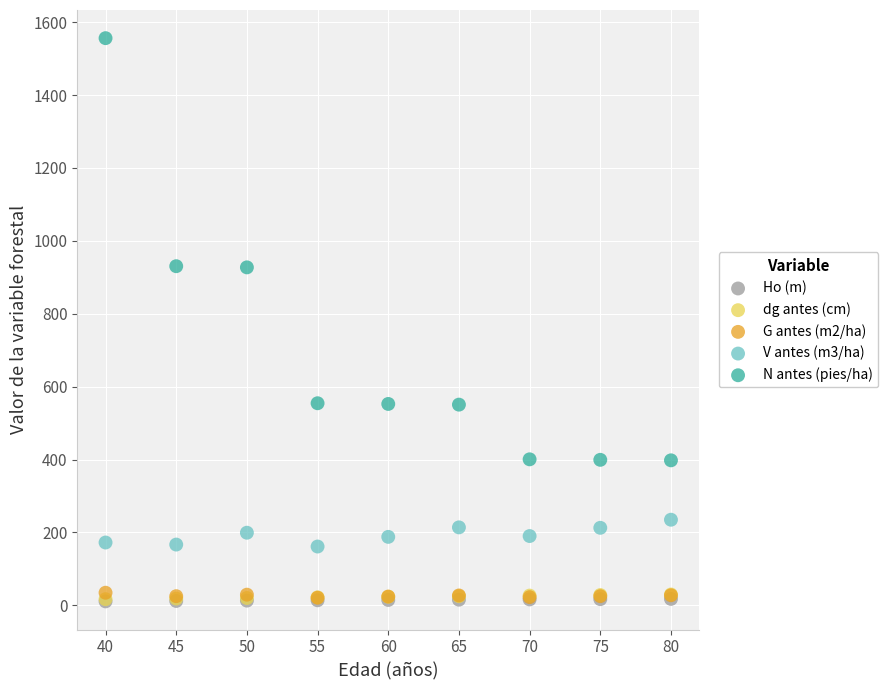

What are all the series names shown in the legend?

Ho (m), dg antes (cm), G antes (m2/ha), V antes (m3/ha), N antes (pies/ha)